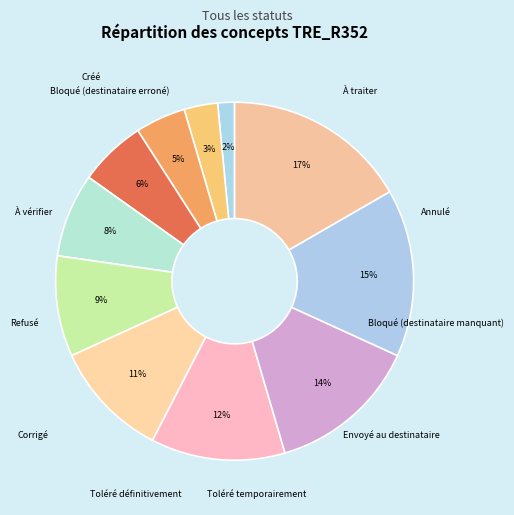

The Bloqué (destinataire manquant) slice represents 21% of the pie. True or false?

False